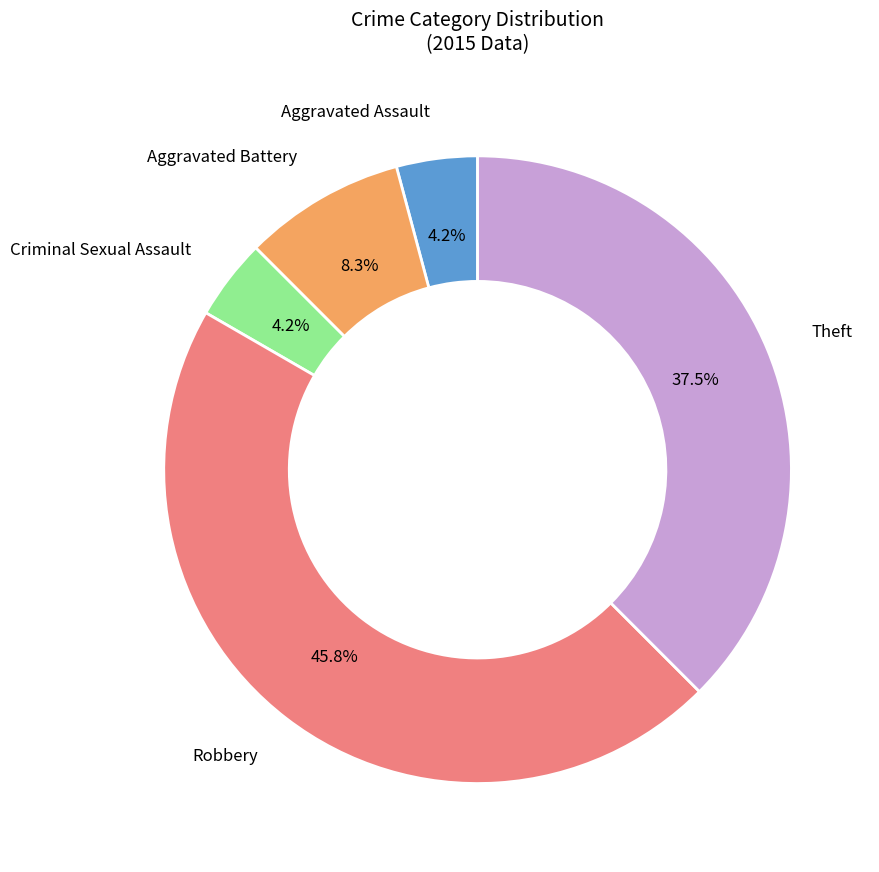

Is there a majority slice in this chart?

No